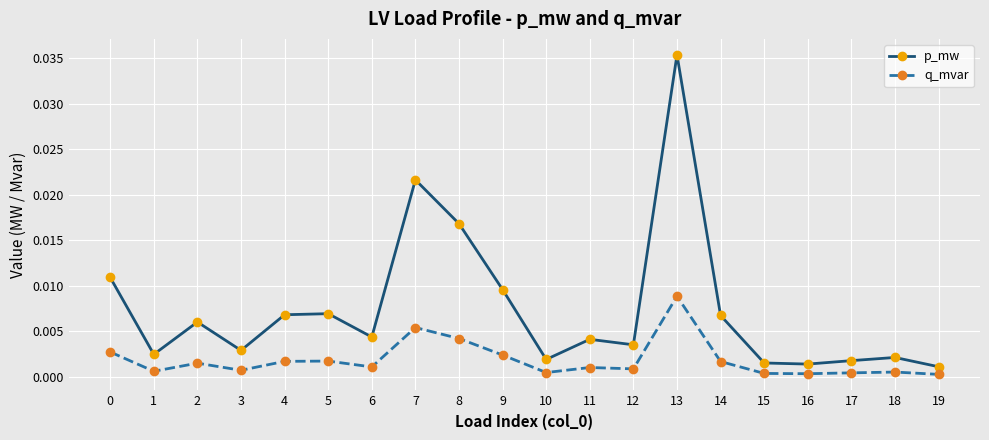

True or false: q_mvar and p_mw cross at least once.

False